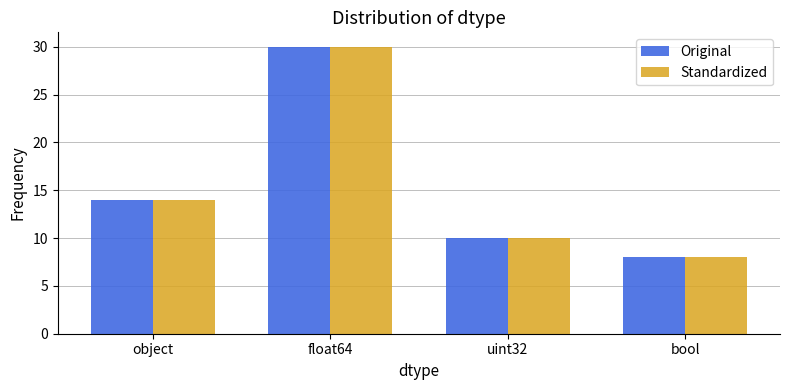

What is the greatest value displayed?

30